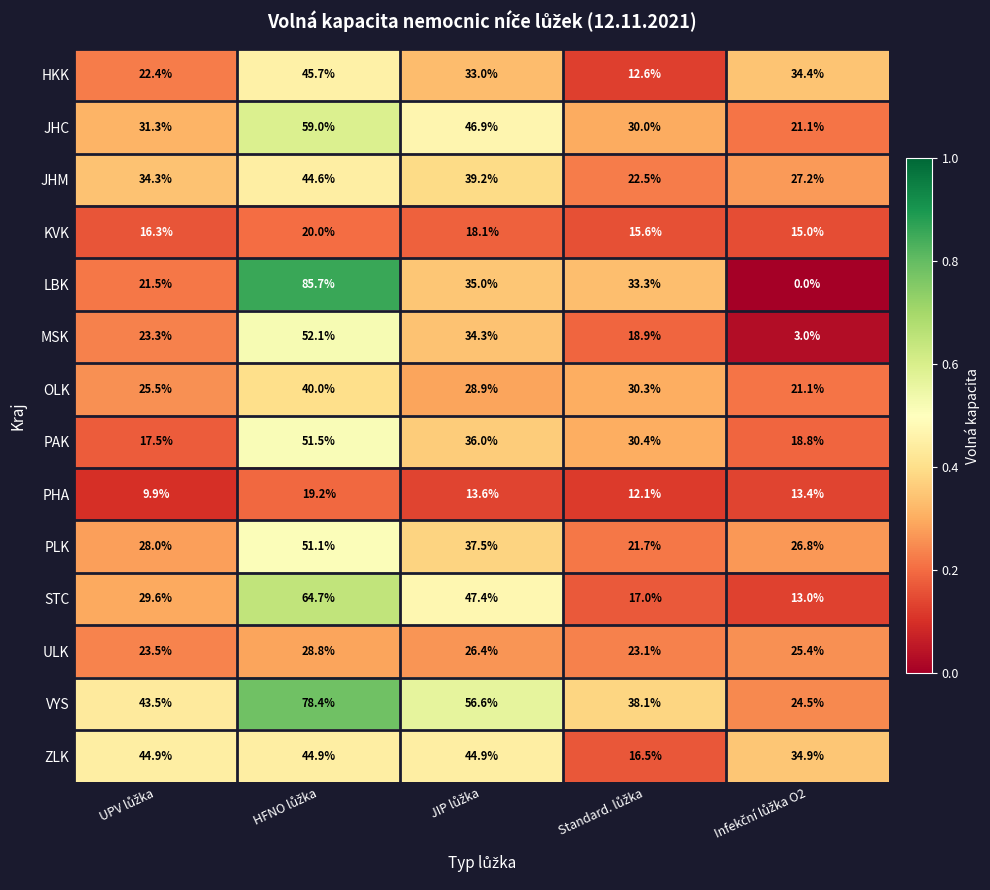

What is the maximum value shown in the chart?

85.7